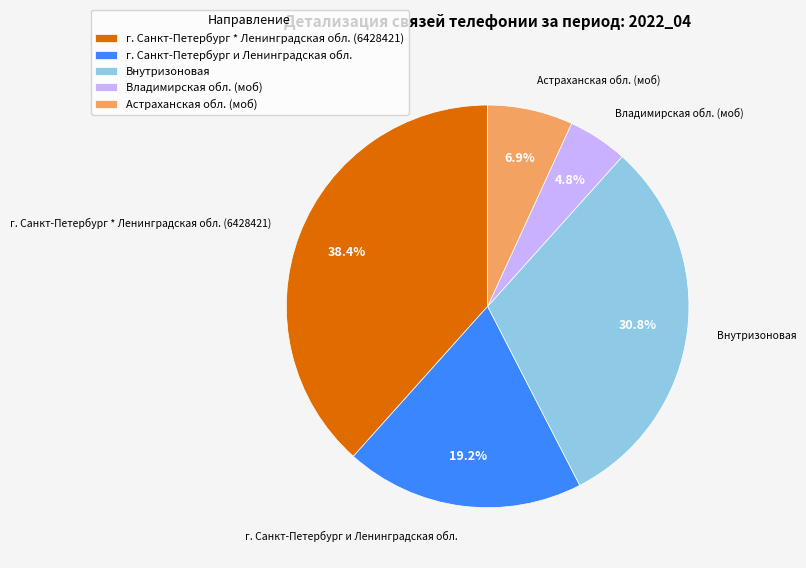

What is the ratio of the value at г. Санкт-Петербург * Ленинградская обл. (6428421) to the value at Астраханская обл. (моб)?

5.6